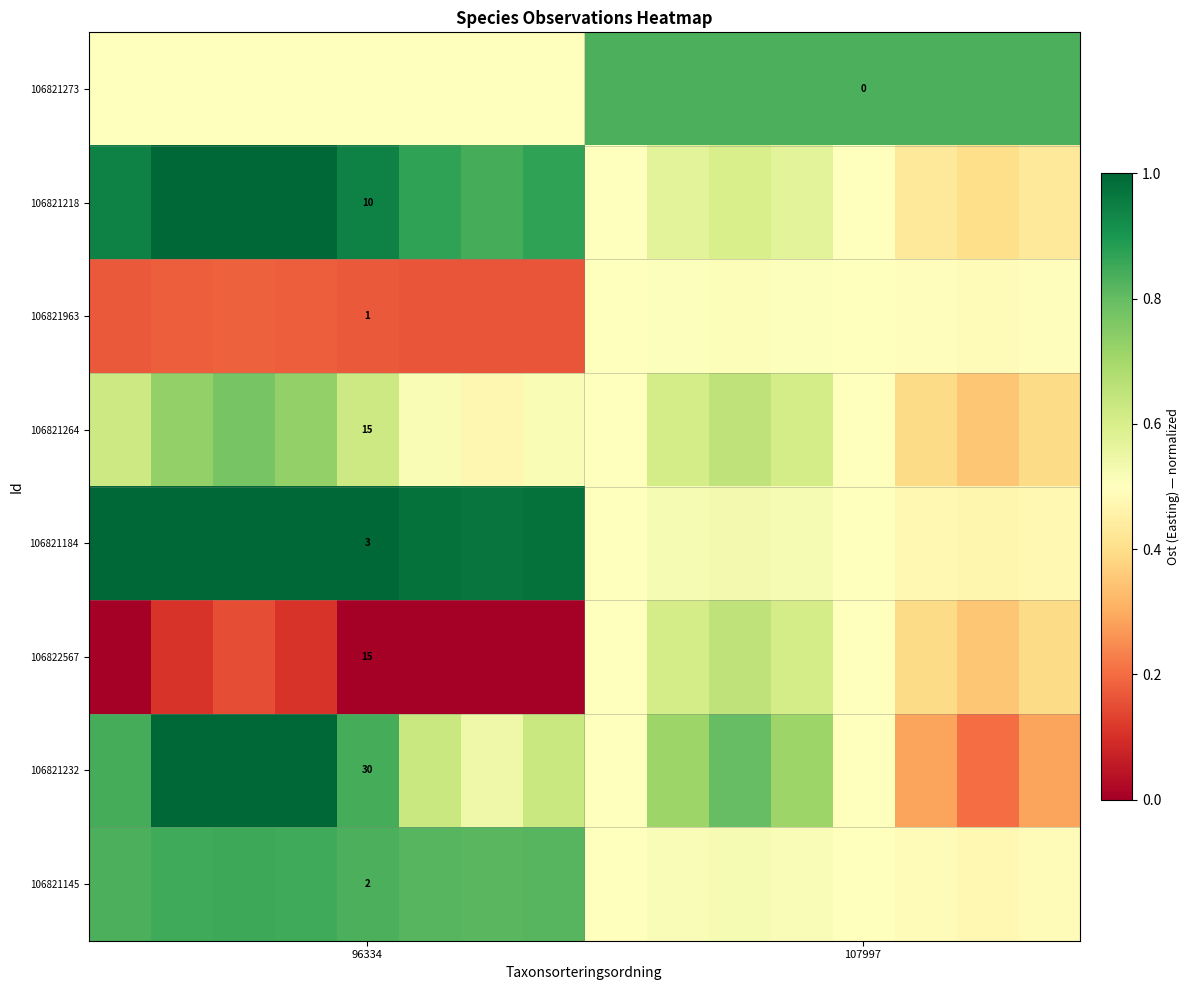

How many series are shown in this chart?

8